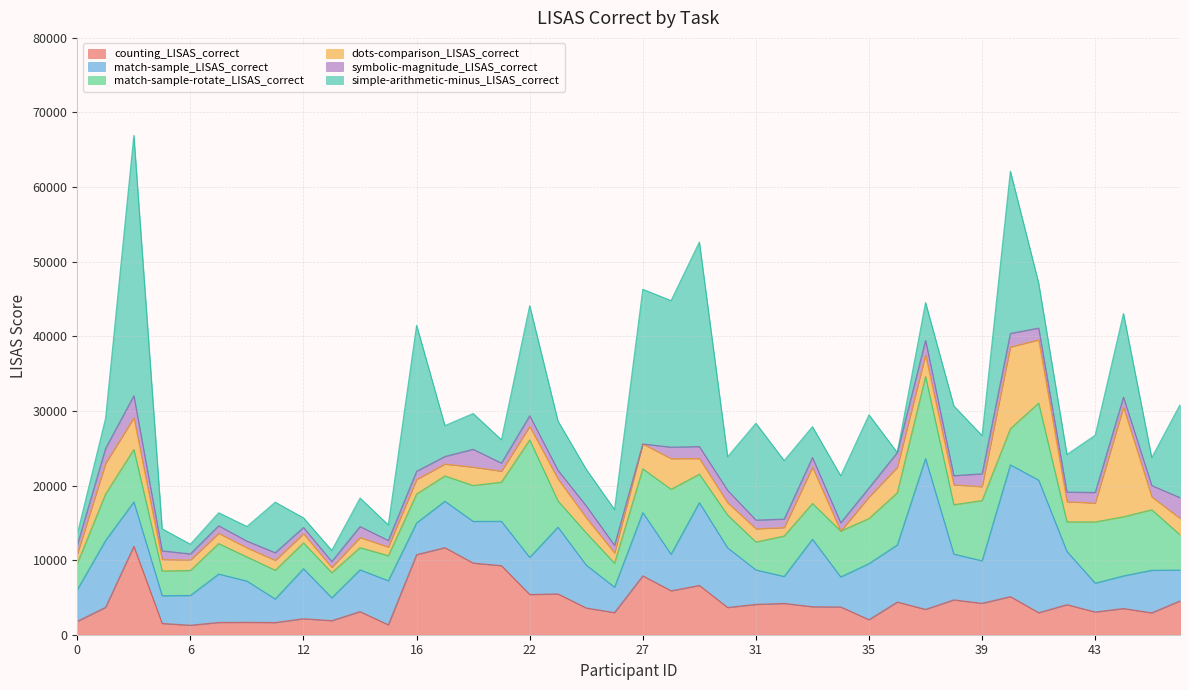

At which label does counting_LISAS_correct first exceed 3721?

4